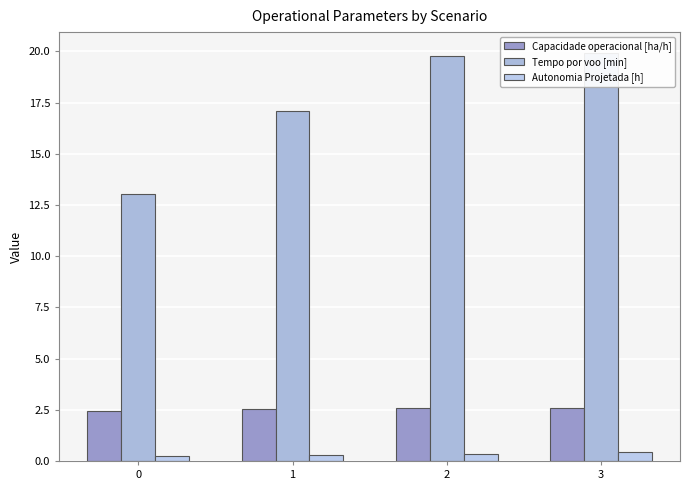

True or false: Tempo por voo [min] has a value of 19.9 at 3.

True